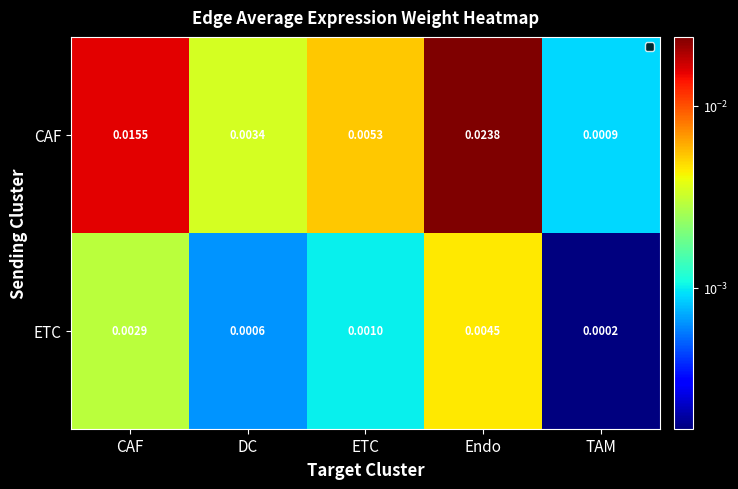

At which category is the sum across all series the highest?

Endo